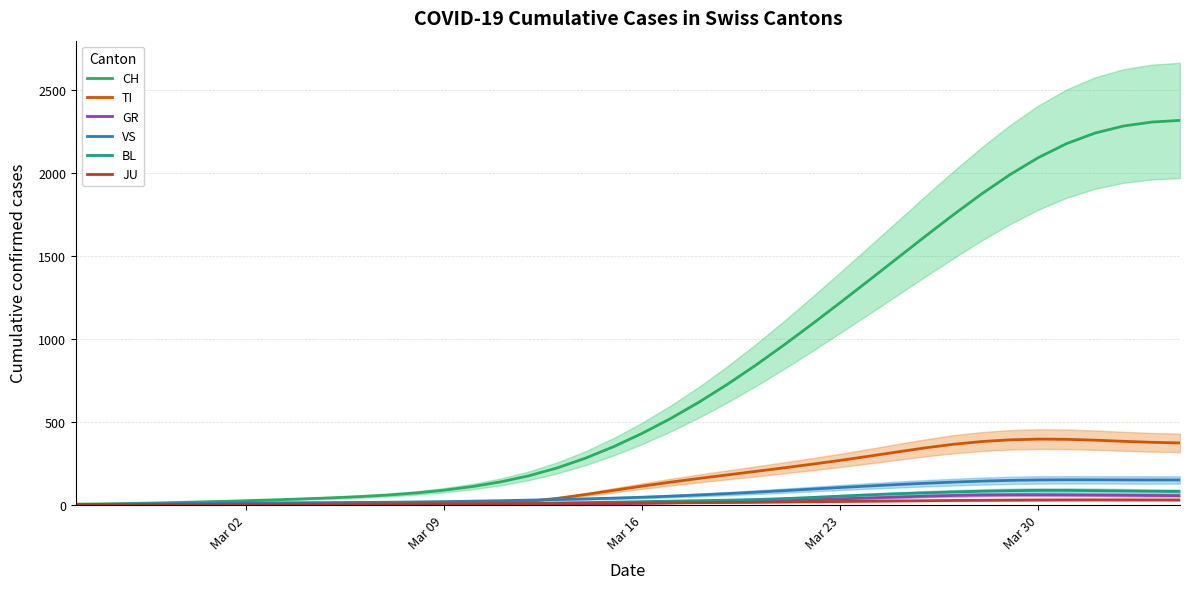

What is the highest value of the TI series?

395.1